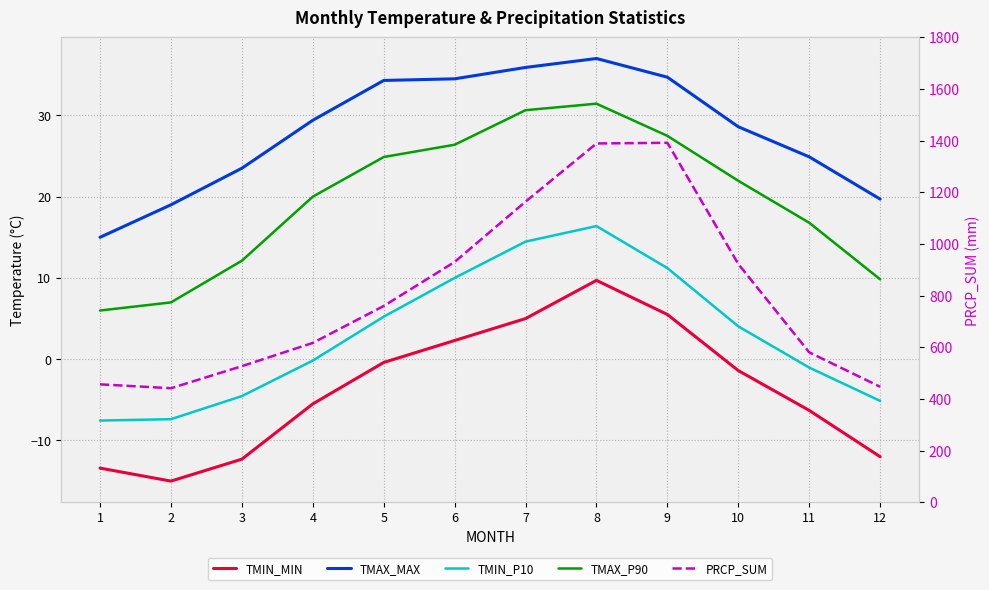

The value of TMIN_MIN at 8 is 9.7. True or false?

True